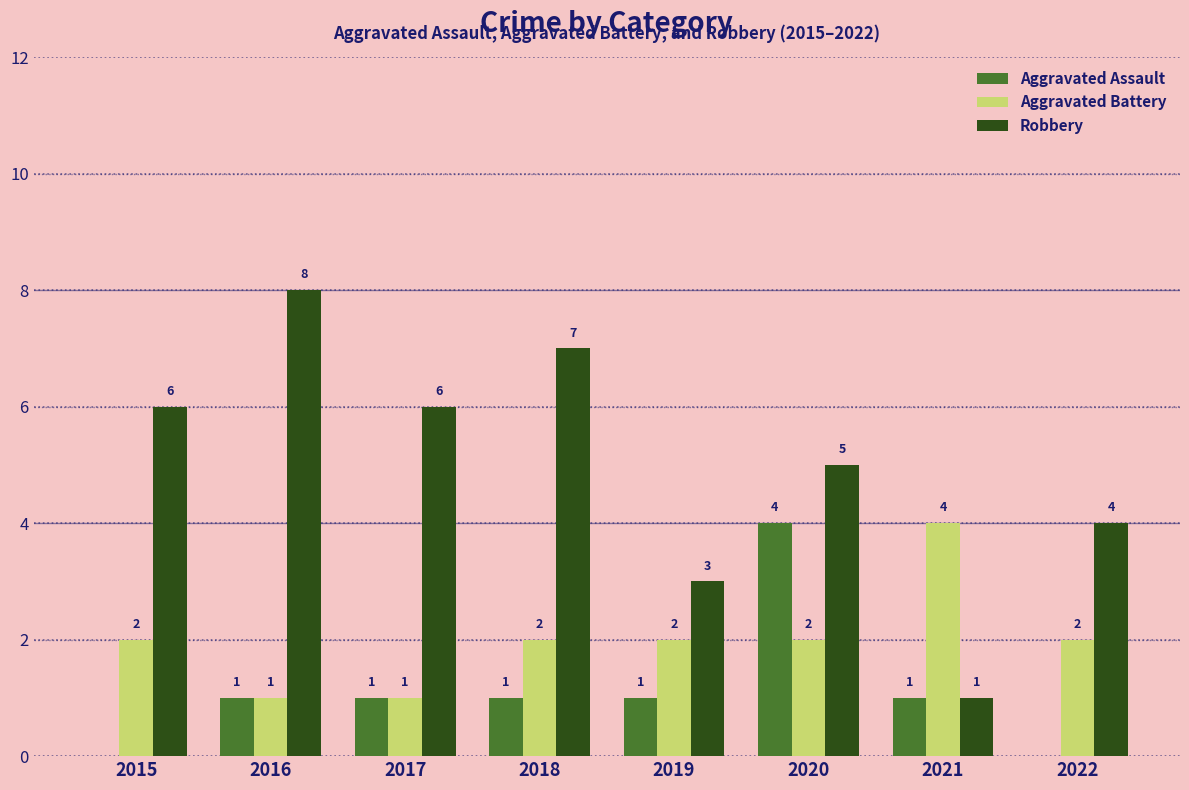

Where is Robbery nearest to the value 4?

2022